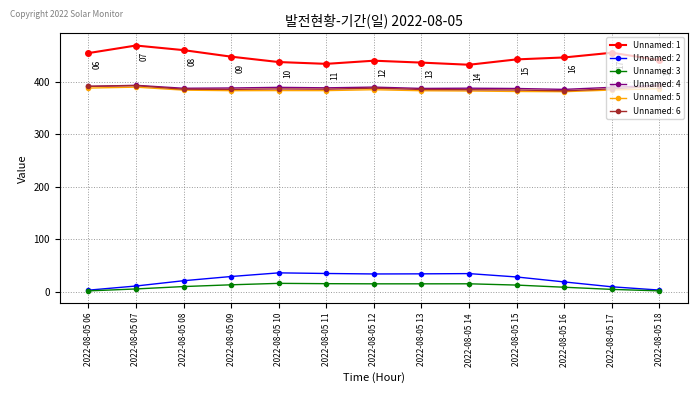

Is it true that Unnamed: 1 equals 433.1 at 2022-08-05 14?

True